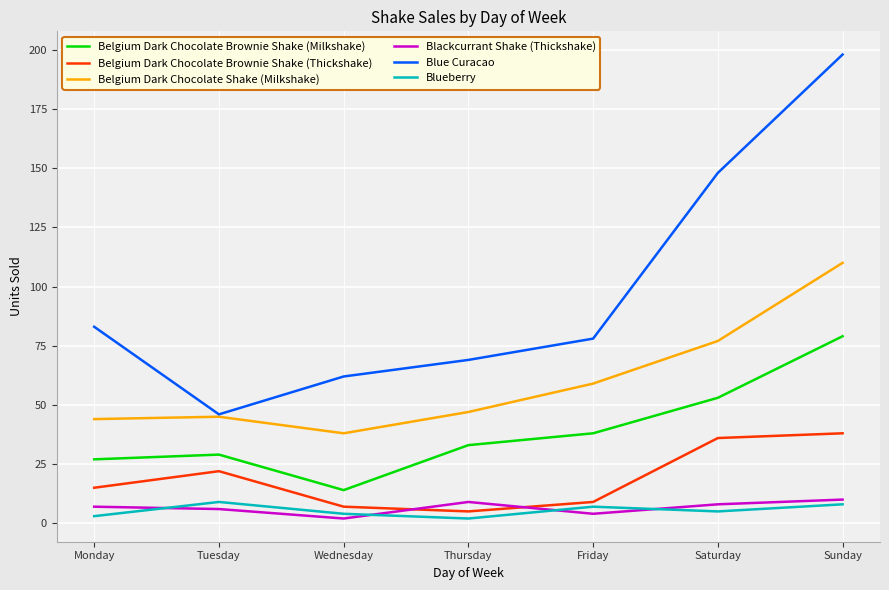

What is the spread (max minus min) of values at Sunday?

190